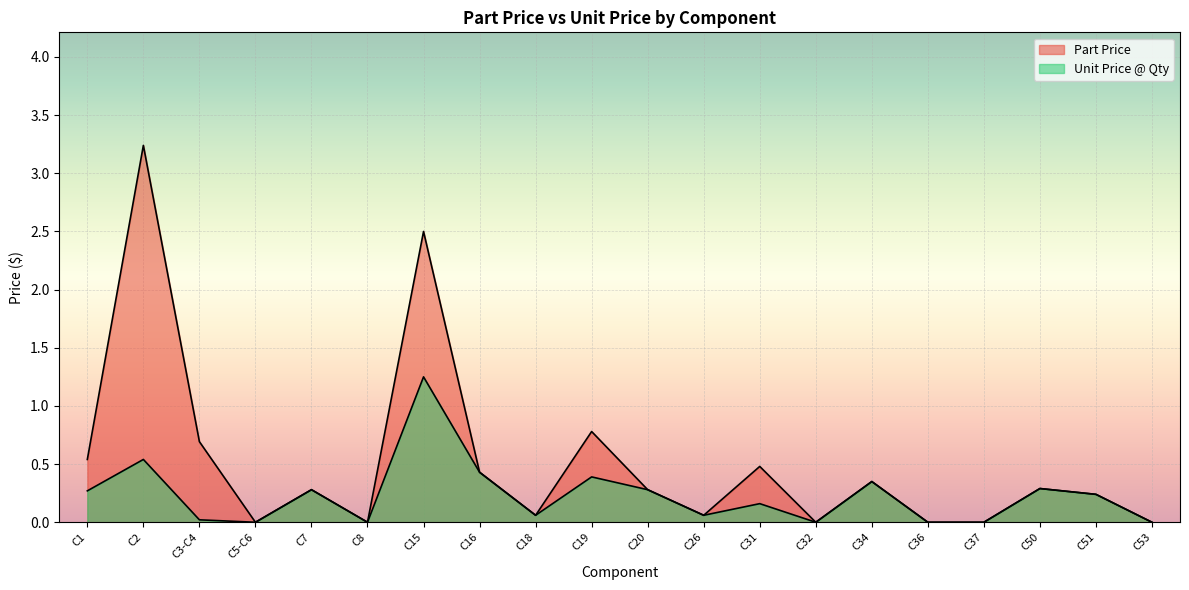

Which series has the widest spread of values?

Part Price